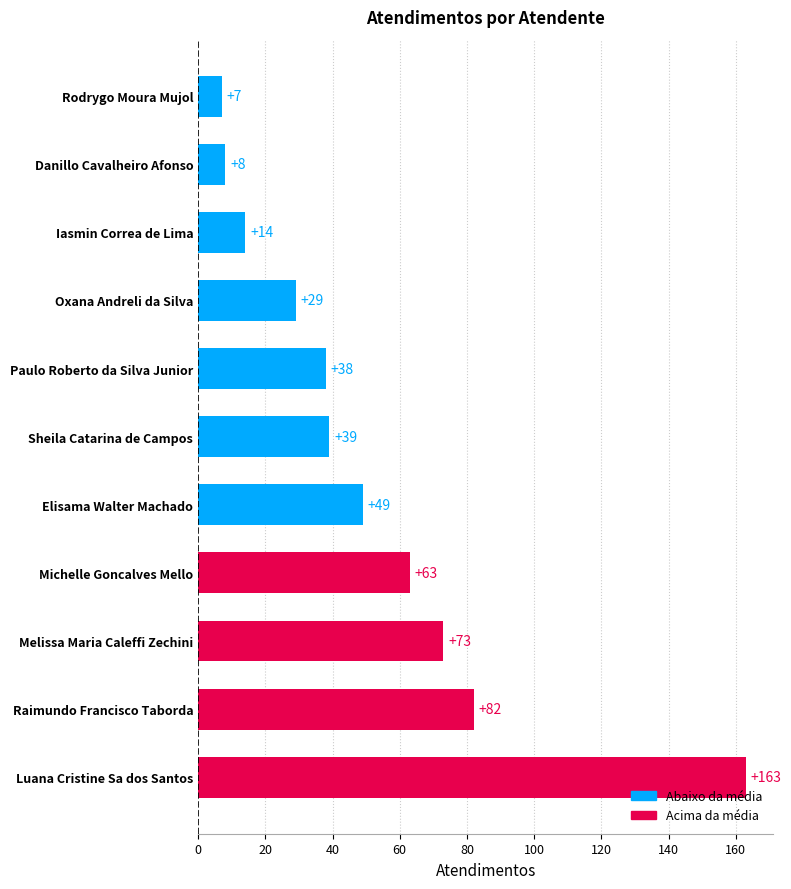

Is it true that the value at Oxana Andreli da Silva is 11?

False